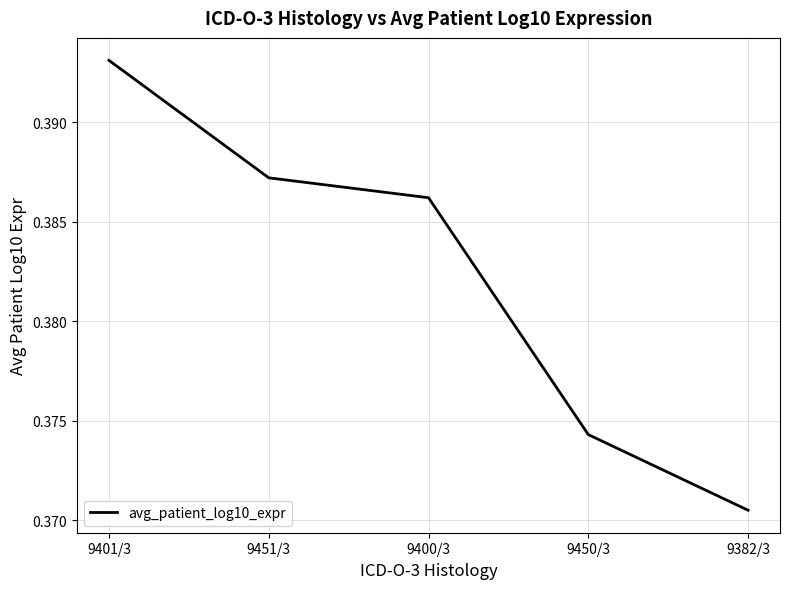

Which has a higher value, 9400/3 or 9382/3?

9400/3